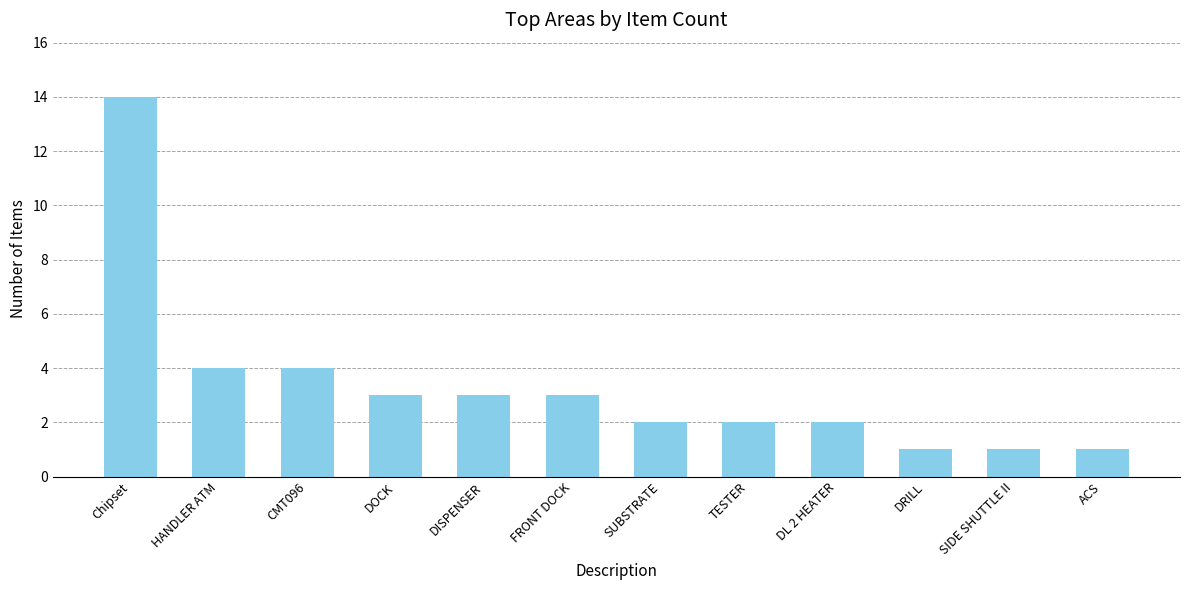

What position from the right is CMT096?

10